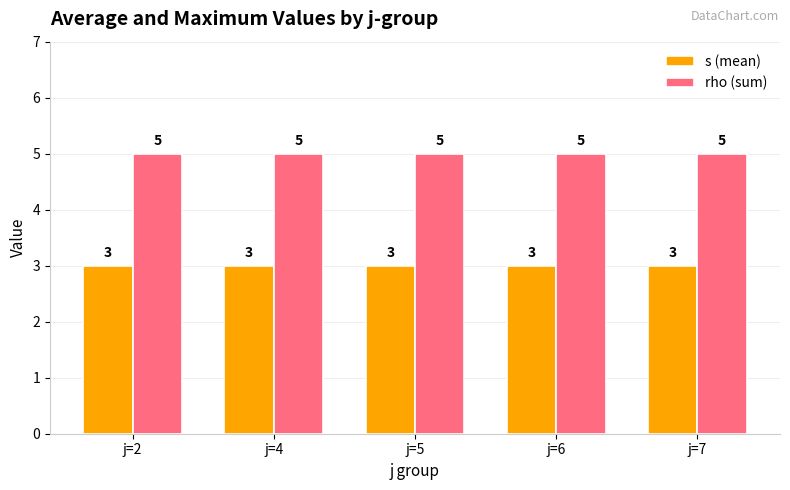

Reading right to left, what are all the values shown in this chart?

s (mean): j=7=3	j=6=3	j=5=3	j=4=3	j=2=3
rho (sum): j=7=5	j=6=5	j=5=5	j=4=5	j=2=5